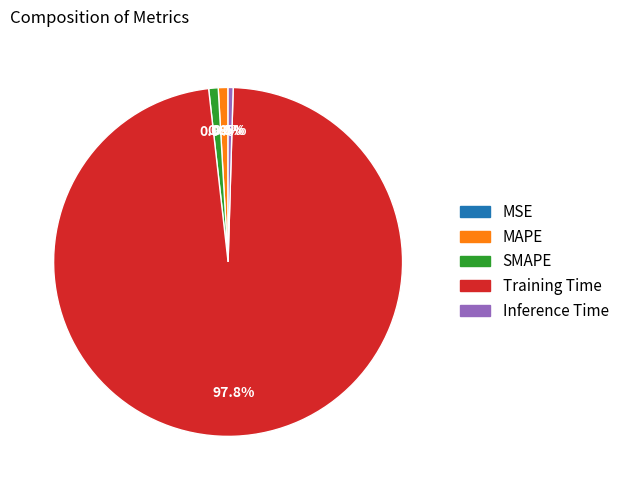

What portion of the pie excludes Inference Time?

99.5%